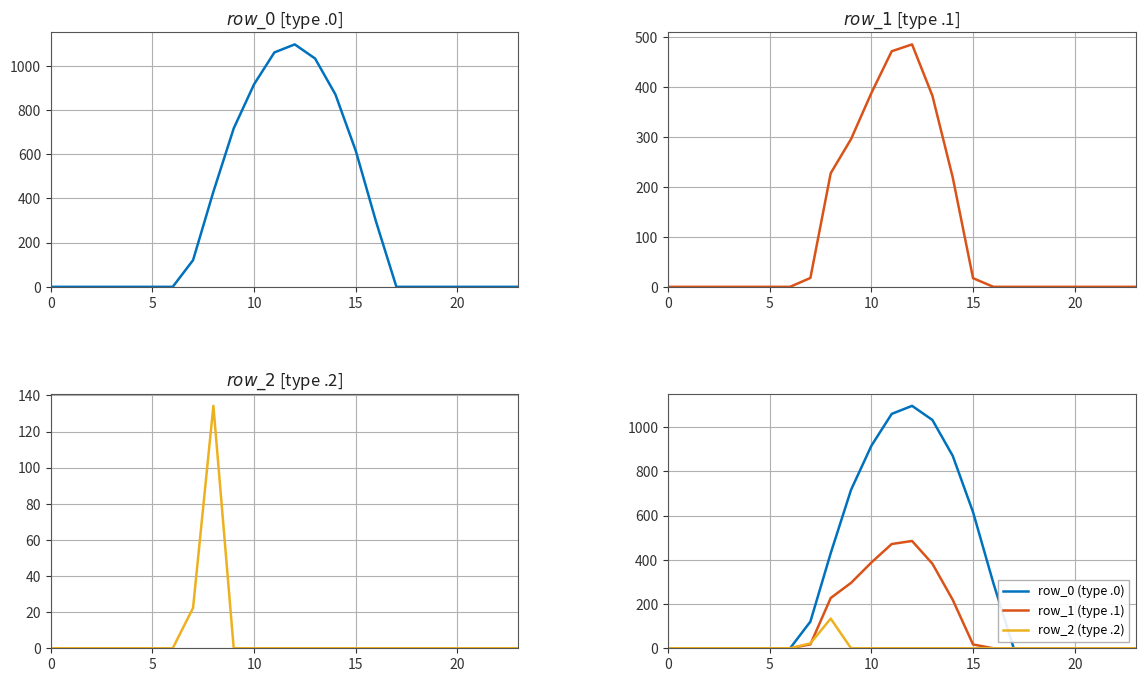

Which series has the widest spread of values?

row_0 (type .0)